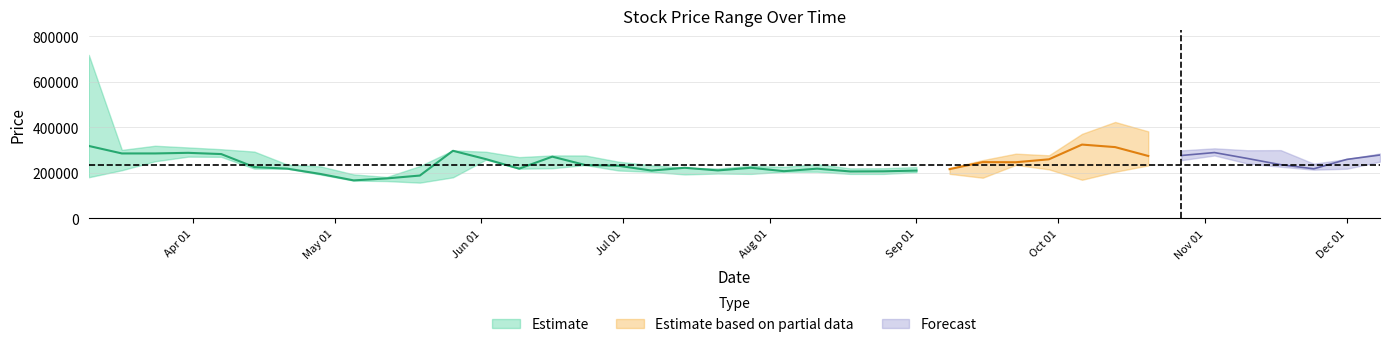

What is the average value of the Close series?

243585